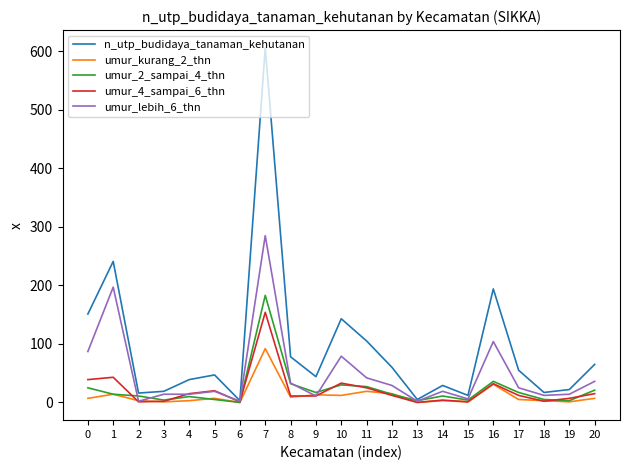

Which series changed the most between 3 and 9?

n_utp_budidaya_tanaman_kehutanan